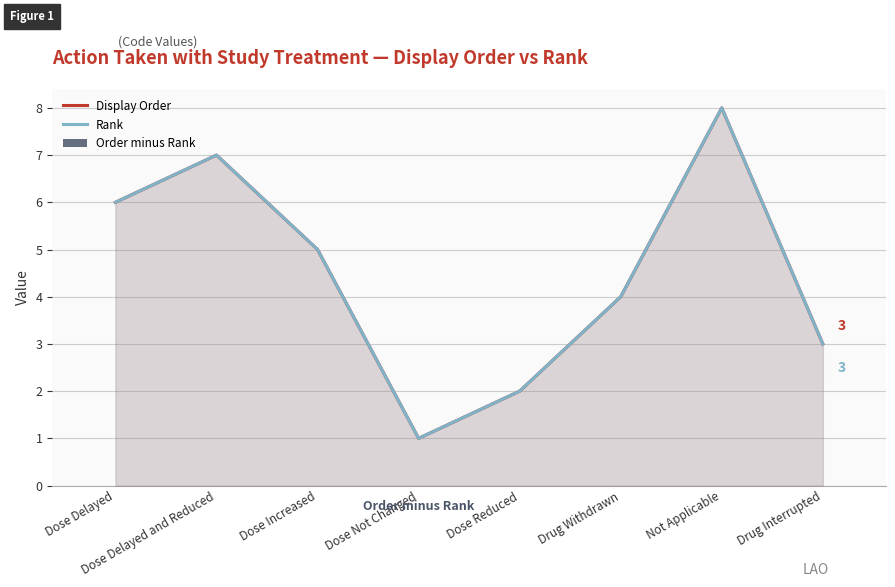

Which series changed the most between Dose Delayed and Dose Reduced?

Display Order